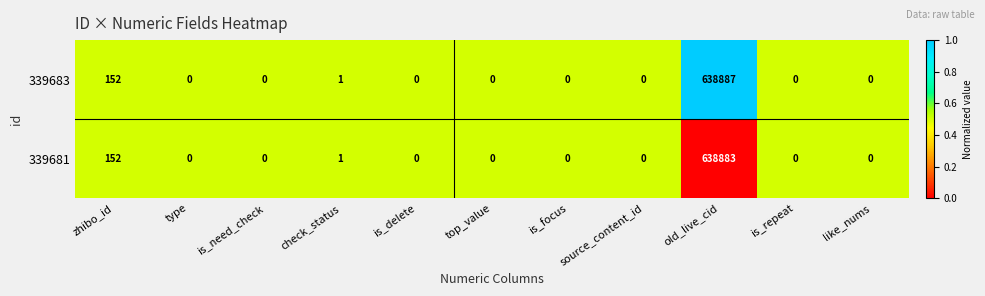

At which label is 339681 closest to 319441?

zhibo_id